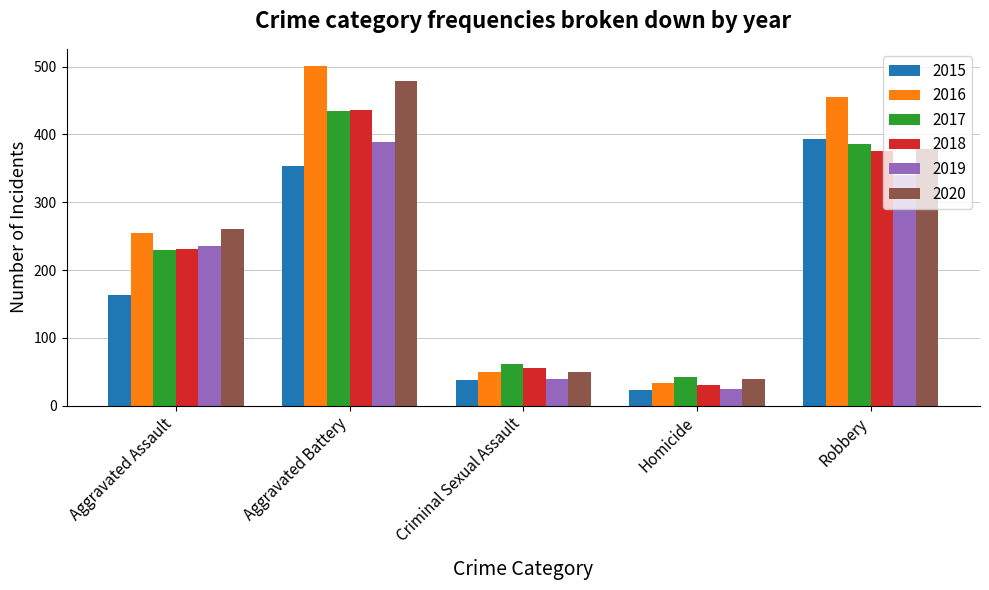

Is the value of 2020 at Aggravated Assault greater than the value of 2016 at Criminal Sexual Assault?

Yes